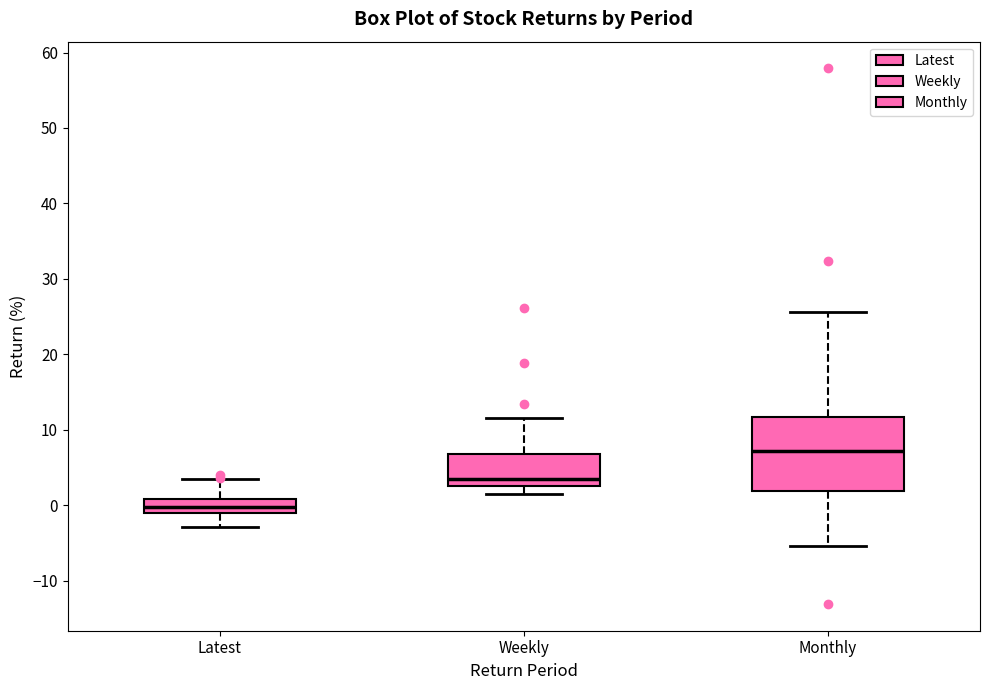

Where is the upper edge of the box for Latest on the y-axis? The values are not printed on the chart, so give them approximately, as read against the axis.

1